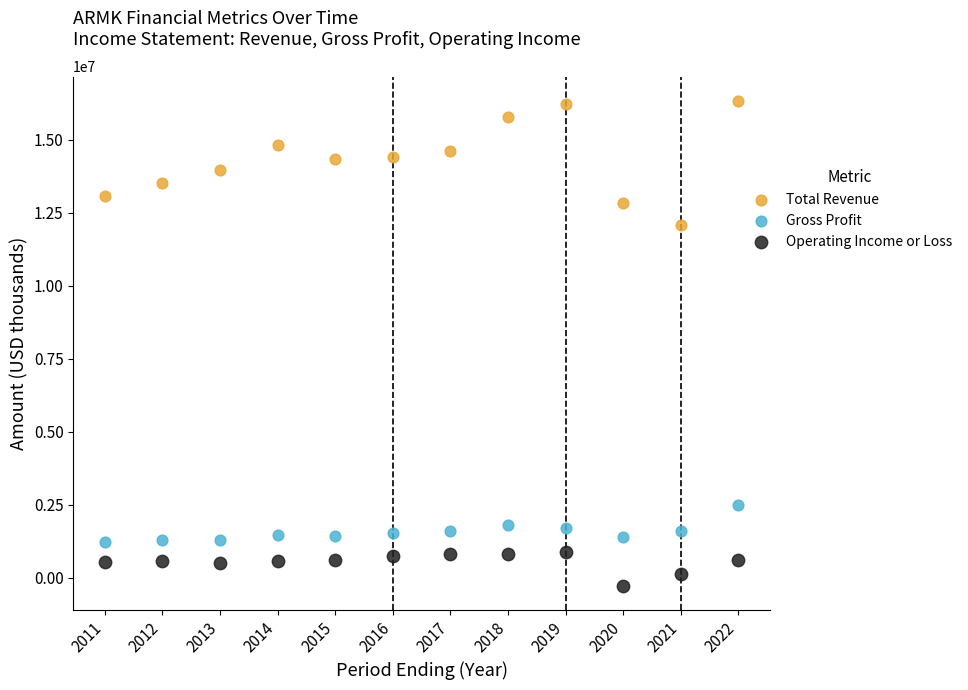

Which series reaches the minimum Y coordinate?

Operating Income or Loss